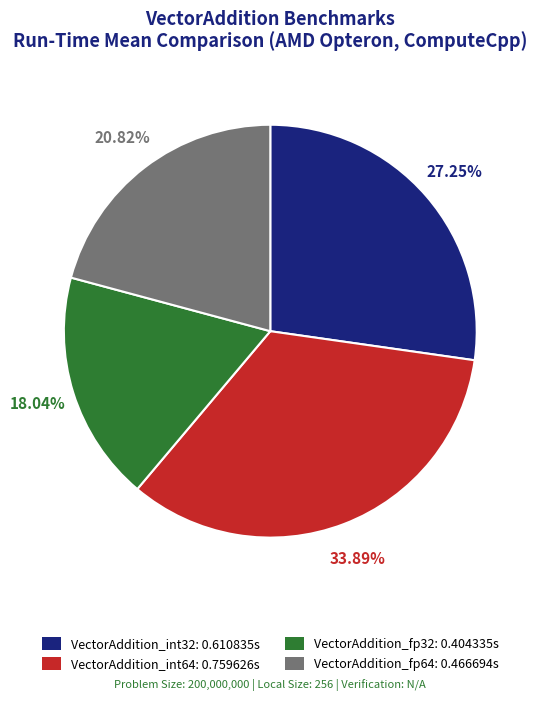

To the nearest percent, what is the difference between the VectorAddition_int64 and VectorAddition_fp64 slice percentages?

13%